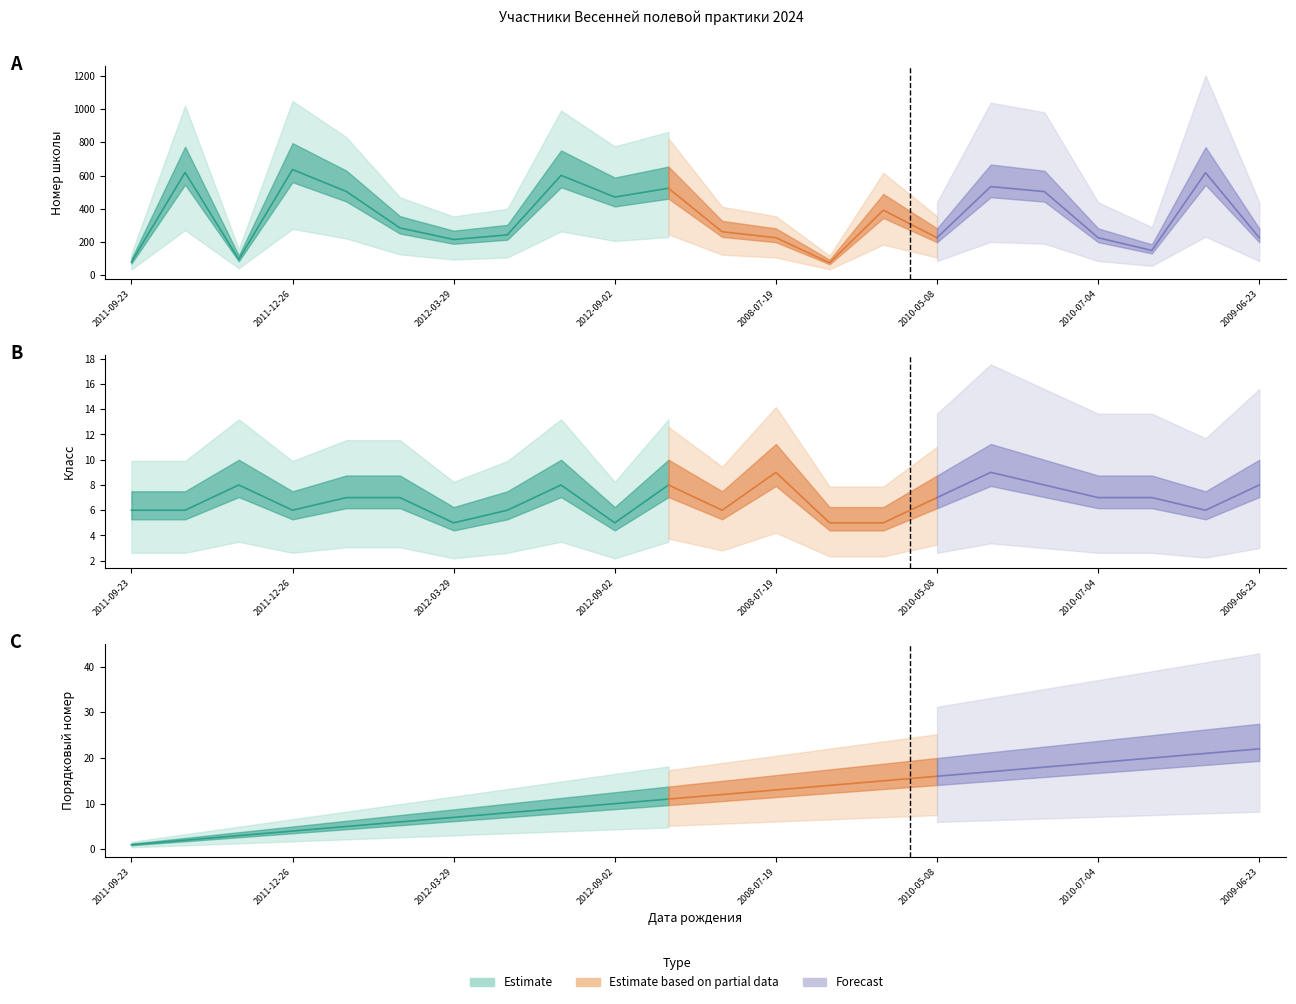

How many lines are shown in the chart?

3